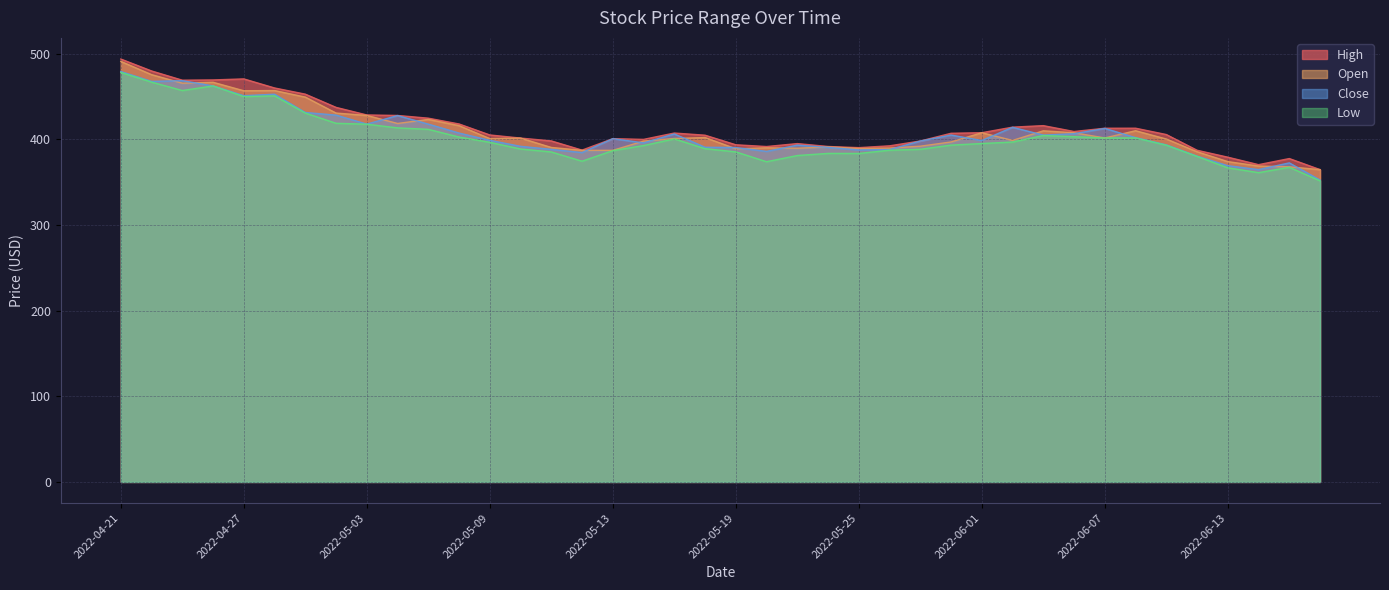

True or false: Low has more than 1 points higher than both neighbors.

True